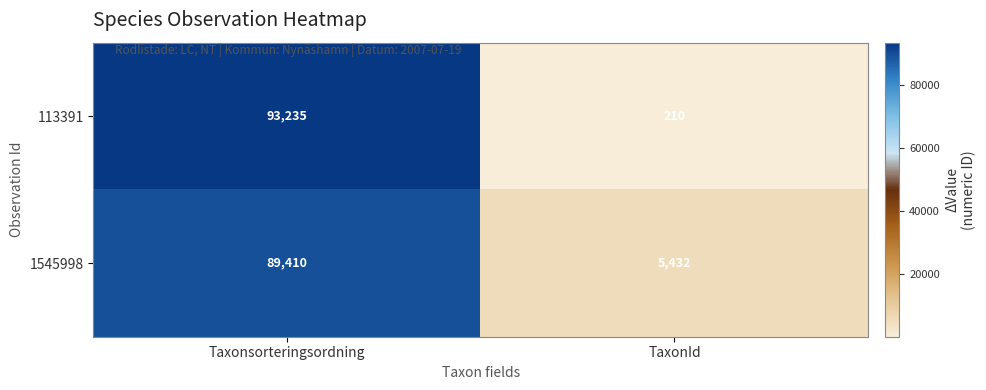

What is the minimum value shown in the chart?

210